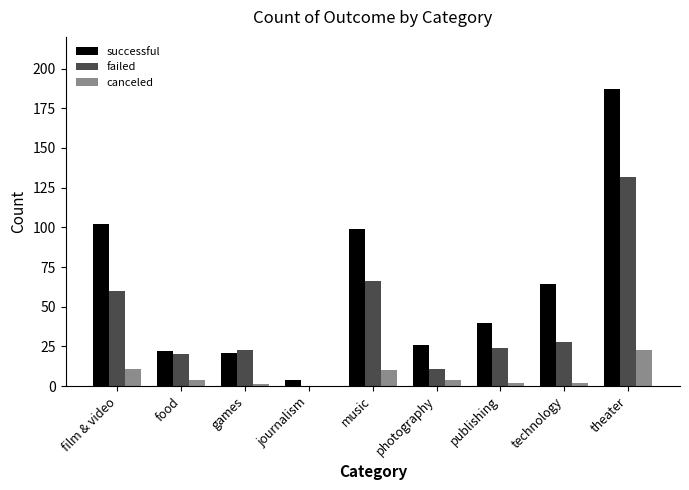

How many positive values does the failed series have?

8